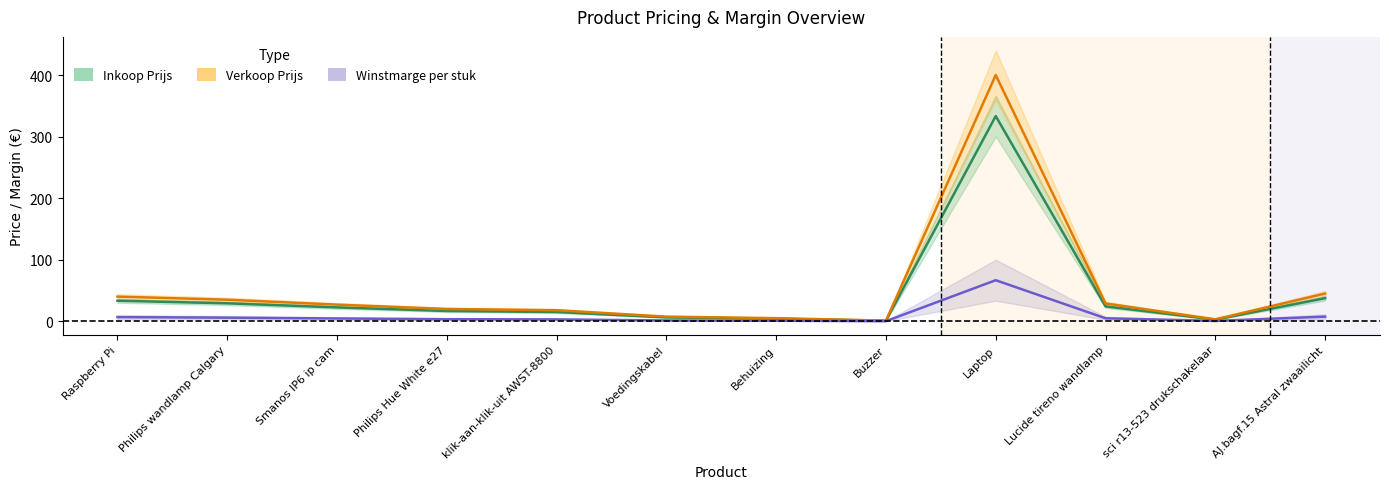

Reading left to right, what are all the values shown in this chart?

Inkoop Prijs: Raspberry Pi=33.3	Philips wandlamp Calgary=29.1	Smanos IP6 ip cam=22.5	Philips Hue White e27=16.6	klik-aan-klik-uit AWST-8800=14.9	Voedingskabel=6.2	Behuizing=4.2	Buzzer=0.8	Laptop=333.3	Lucide tireno wandlamp=24.1	sci r13-523 drukschakelaar=2.6	AJ.bagf.15 Astral zwaailicht=37.5
Verkoop Prijs: Raspberry Pi=40.0	Philips wandlamp Calgary=35.0	Smanos IP6 ip cam=27.0	Philips Hue White e27=19.9	klik-aan-klik-uit AWST-8800=17.9	Voedingskabel=7.5	Behuizing=5.0	Buzzer=1.0	Laptop=400.0	Lucide tireno wandlamp=28.9	sci r13-523 drukschakelaar=3.1	AJ.bagf.15 Astral zwaailicht=45.0
Winstmarge per stuk: Raspberry Pi=6.7	Philips wandlamp Calgary=5.8	Smanos IP6 ip cam=4.5	Philips Hue White e27=3.3	klik-aan-klik-uit AWST-8800=3.0	Voedingskabel=1.2	Behuizing=0.8	Buzzer=0.2	Laptop=66.7	Lucide tireno wandlamp=4.8	sci r13-523 drukschakelaar=0.5	AJ.bagf.15 Astral zwaailicht=7.5